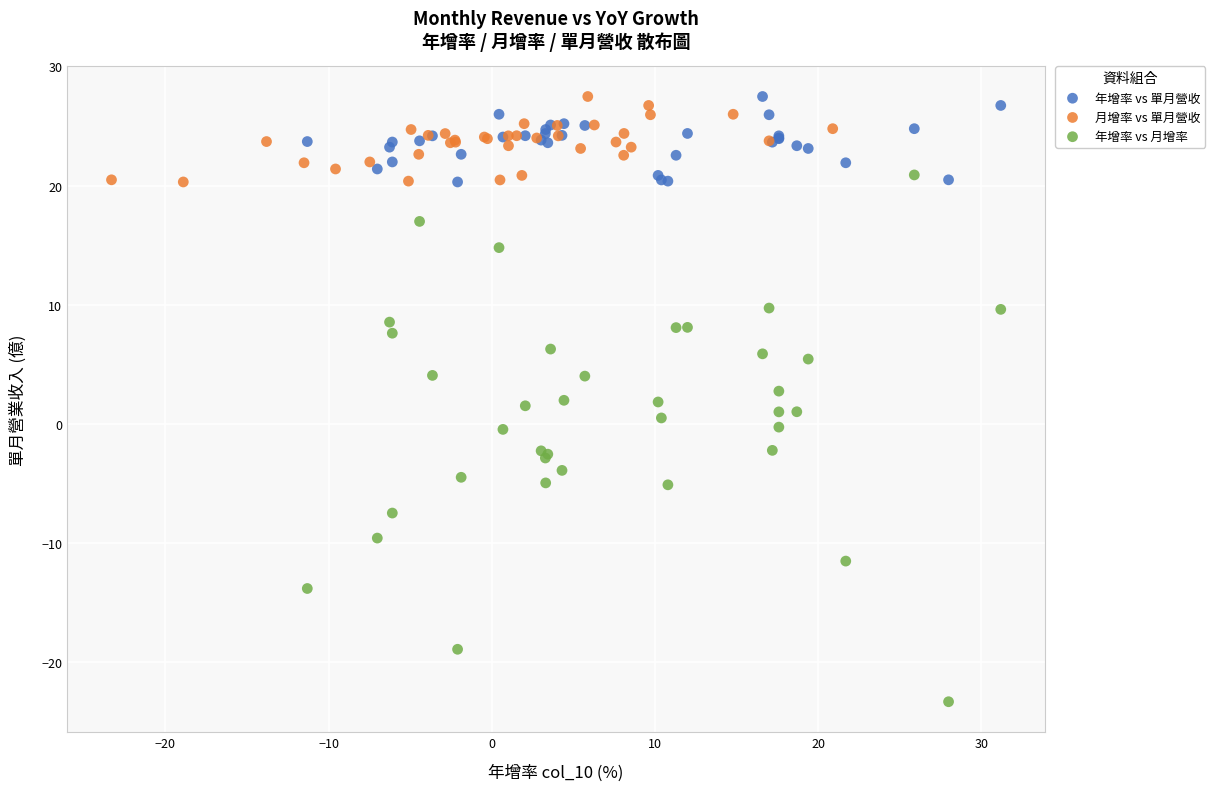

Which series has the widest spread of Y values?

年增率 vs 月增率